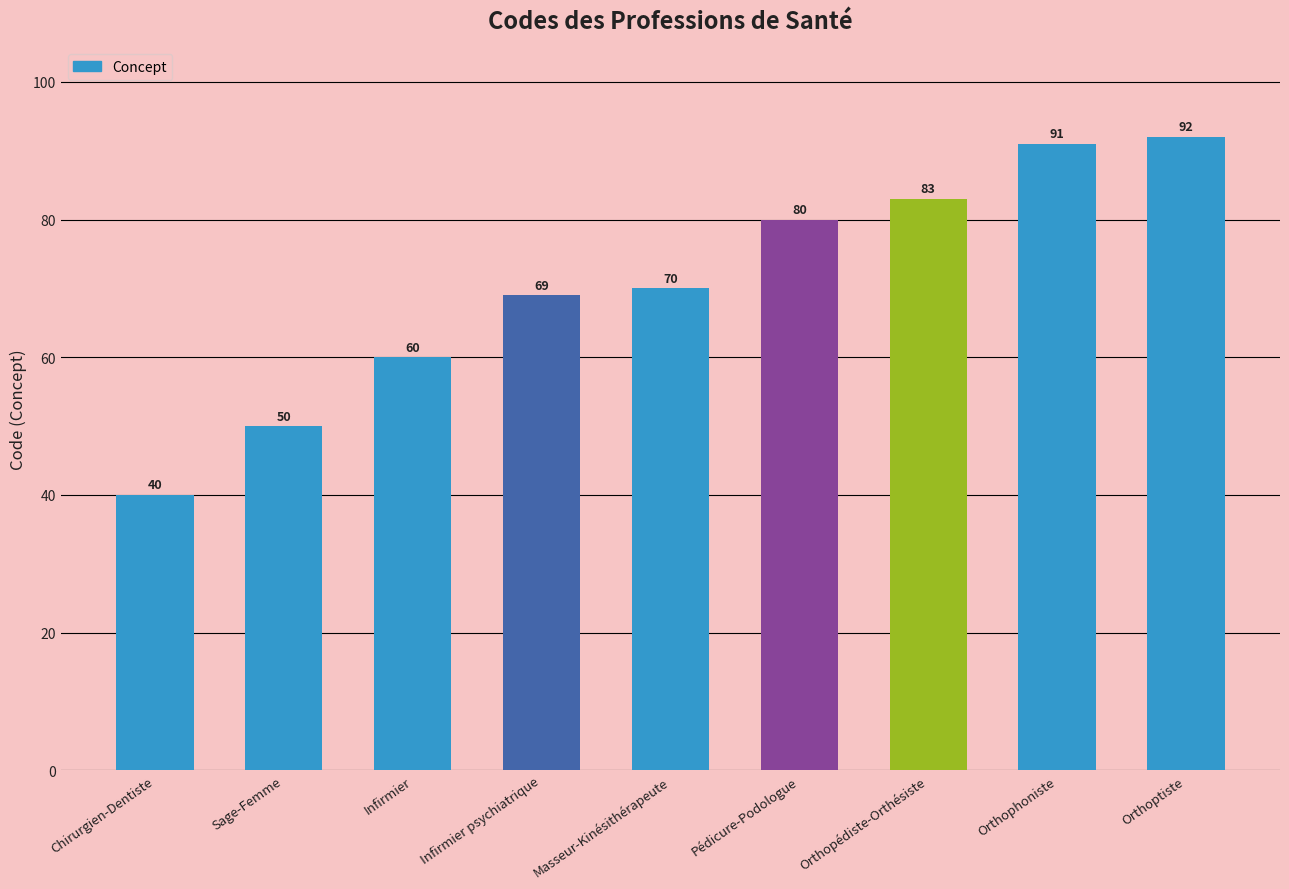

Reading left to right, what are all the values shown in this chart?

Chirurgien-Dentiste=40	Sage-Femme=50	Infirmier=60	Infirmier psychiatrique=69	Masseur-Kinésithérapeute=70	Pédicure-Podologue=80	Orthopédiste-Orthésiste=83	Orthophoniste=91	Orthoptiste=92